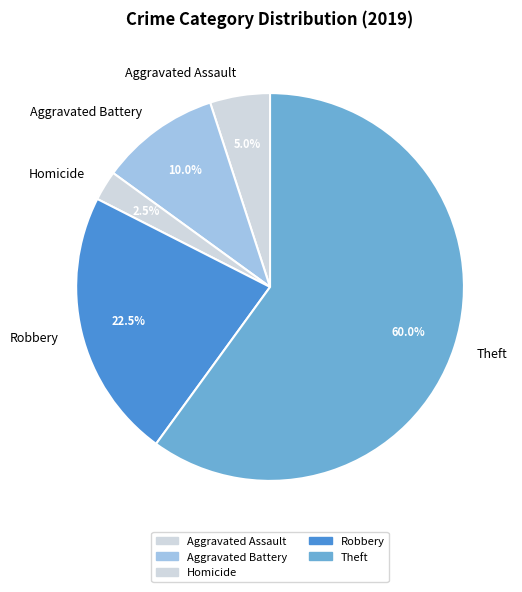

Is the sum of Aggravated Assault and Robbery greater than half?

No